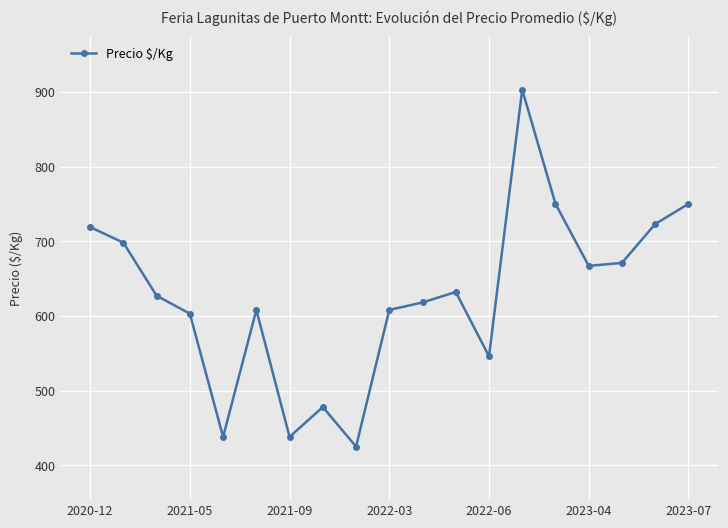

How many series are shown in this chart?

1